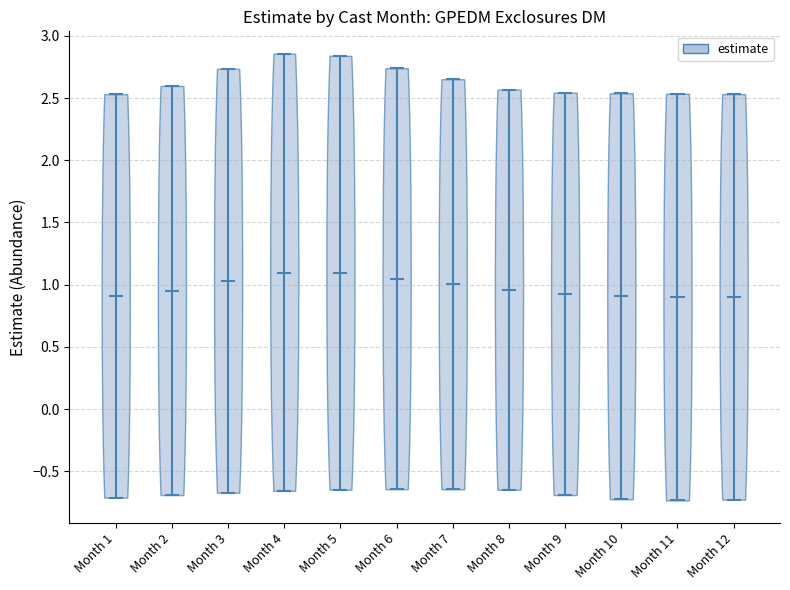

Reading left to right, read every violin against the y-axis: where its median line is, and the lowest and highest points it reaches. The values are not printed on the chart, so give them approximately, as read against the axis.

Month 1: median line 0.90, lowest point -0.70, highest point 2.55
Month 2: median line 0.95, lowest point -0.70, highest point 2.60
Month 3: median line 1.05, lowest point -0.65, highest point 2.75
Month 4: median line 1.10, lowest point -0.65, highest point 2.85
Month 5: median line 1.10, lowest point -0.65, highest point 2.85
Month 6: median line 1.05, lowest point -0.65, highest point 2.75
Month 7: median line 1.00, lowest point -0.65, highest point 2.65
Month 8: median line 0.95, lowest point -0.65, highest point 2.55
Month 9: median line 0.95, lowest point -0.70, highest point 2.55
Month 10: median line 0.90, lowest point -0.70, highest point 2.55
Month 11: median line 0.90, lowest point -0.75, highest point 2.55
Month 12: median line 0.90, lowest point -0.75, highest point 2.55